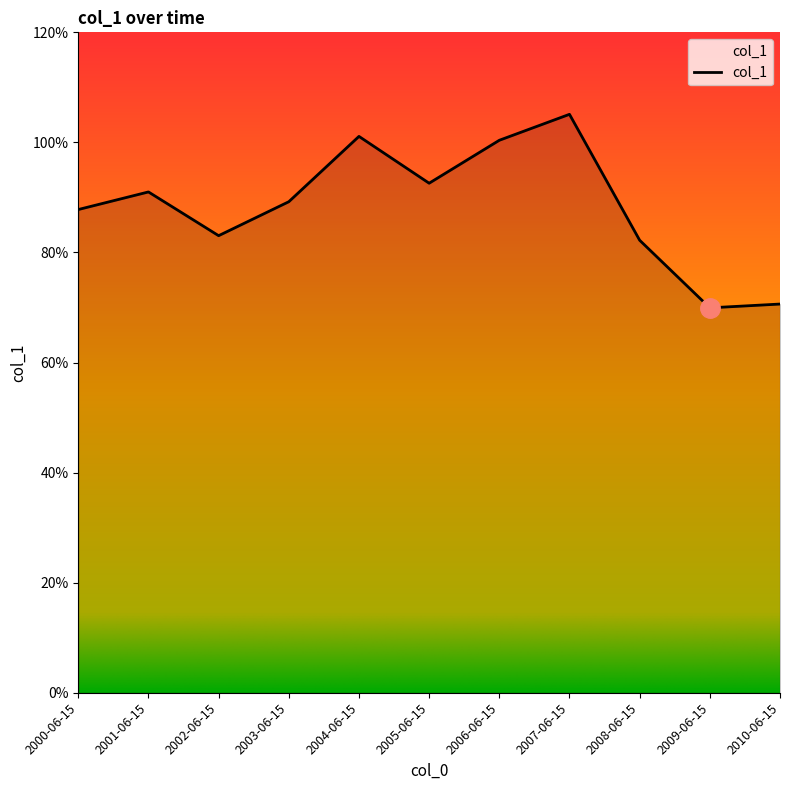

Is it true that the value at 2006-06-15 is 1.4?

False